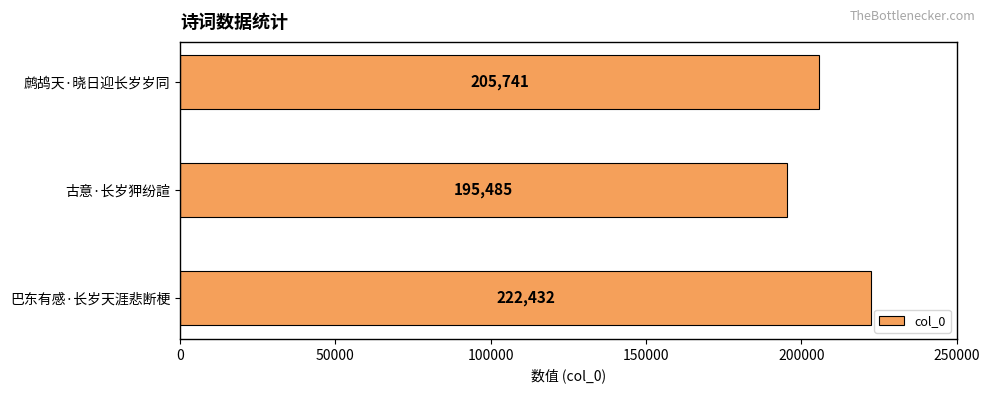

List the labels in order of value, smallest first.

古意·长岁狎纷諠, 鹧鸪天·晓日迎长岁岁同, 巴东有感·长岁天涯悲断梗